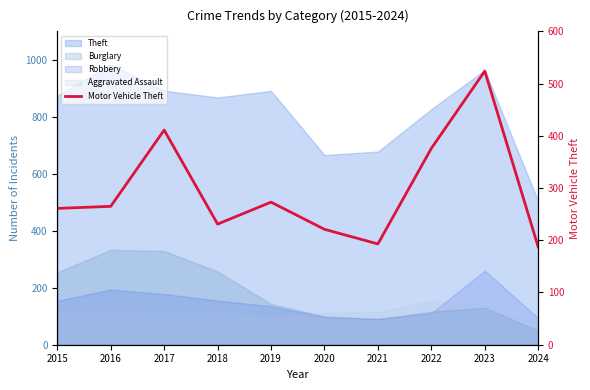

List the labels in order of value, smallest first.

2024, 2021, 2020, 2018, 2015, 2016, 2019, 2022, 2017, 2023